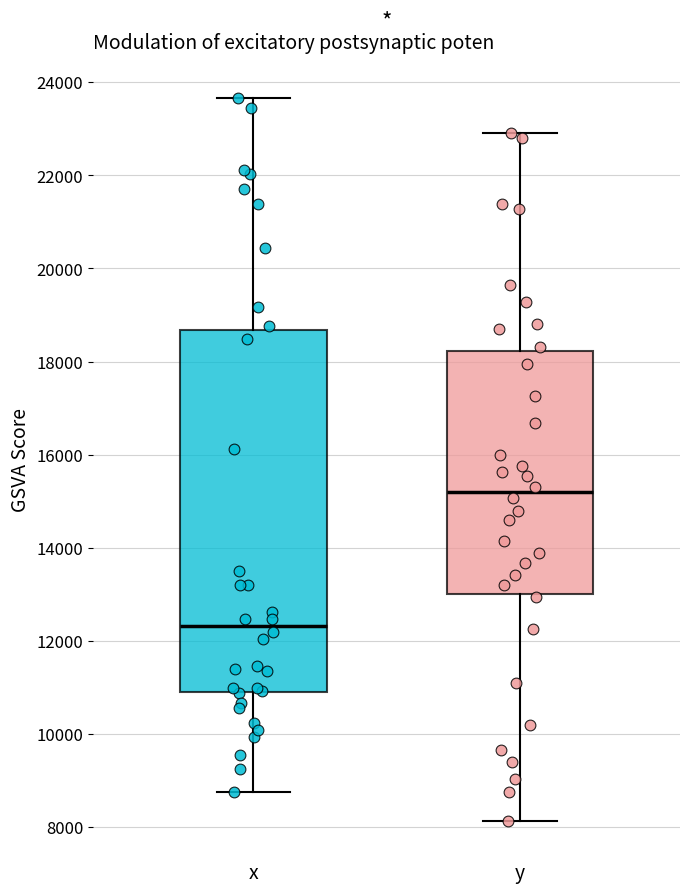

Which box is the tallest, from its lower edge to its upper edge?

x